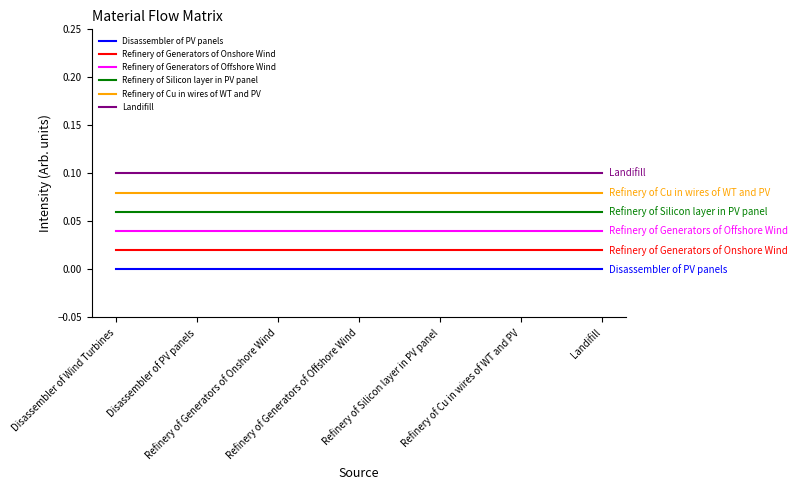

What are all the series names shown in the legend?

Disassembler of PV panels, Refinery of Generators of Onshore Wind, Refinery of Generators of Offshore Wind, Refinery of Silicon layer in PV panel, Refinery of Cu in wires of WT and PV, Landifill